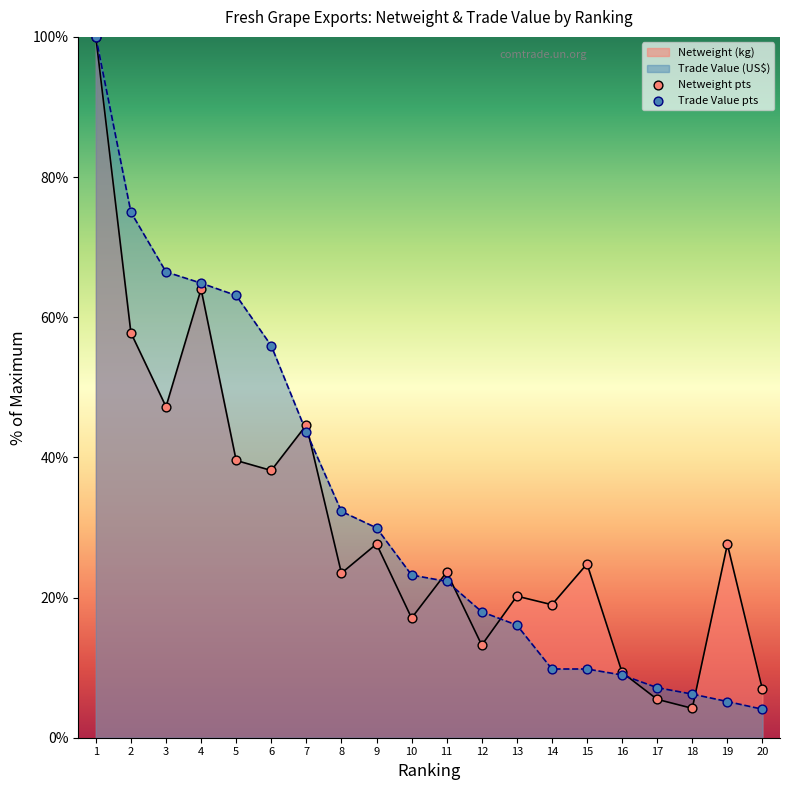

Approximately how many times larger is the value at 5 compared to 12?

3.0